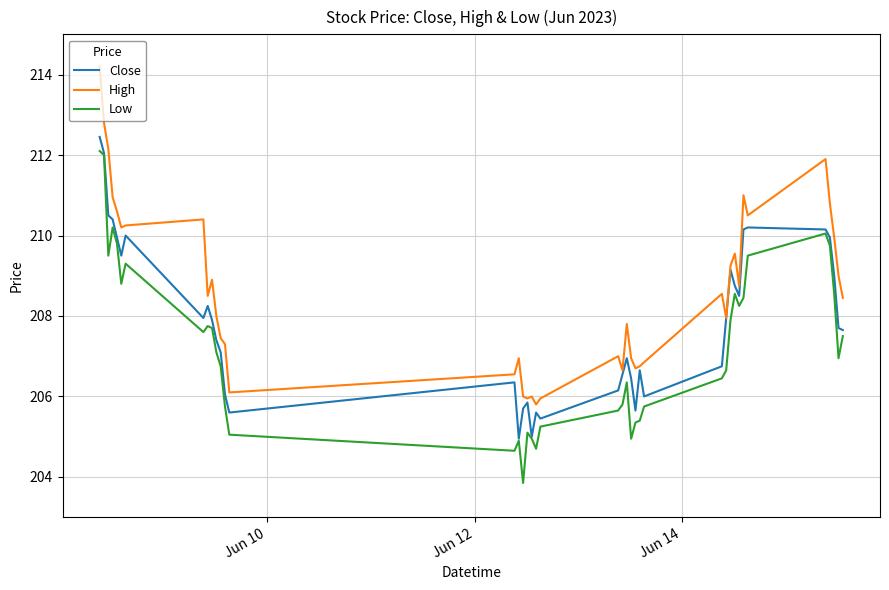

True or false: Close has more than 0 interior local peaks.

True